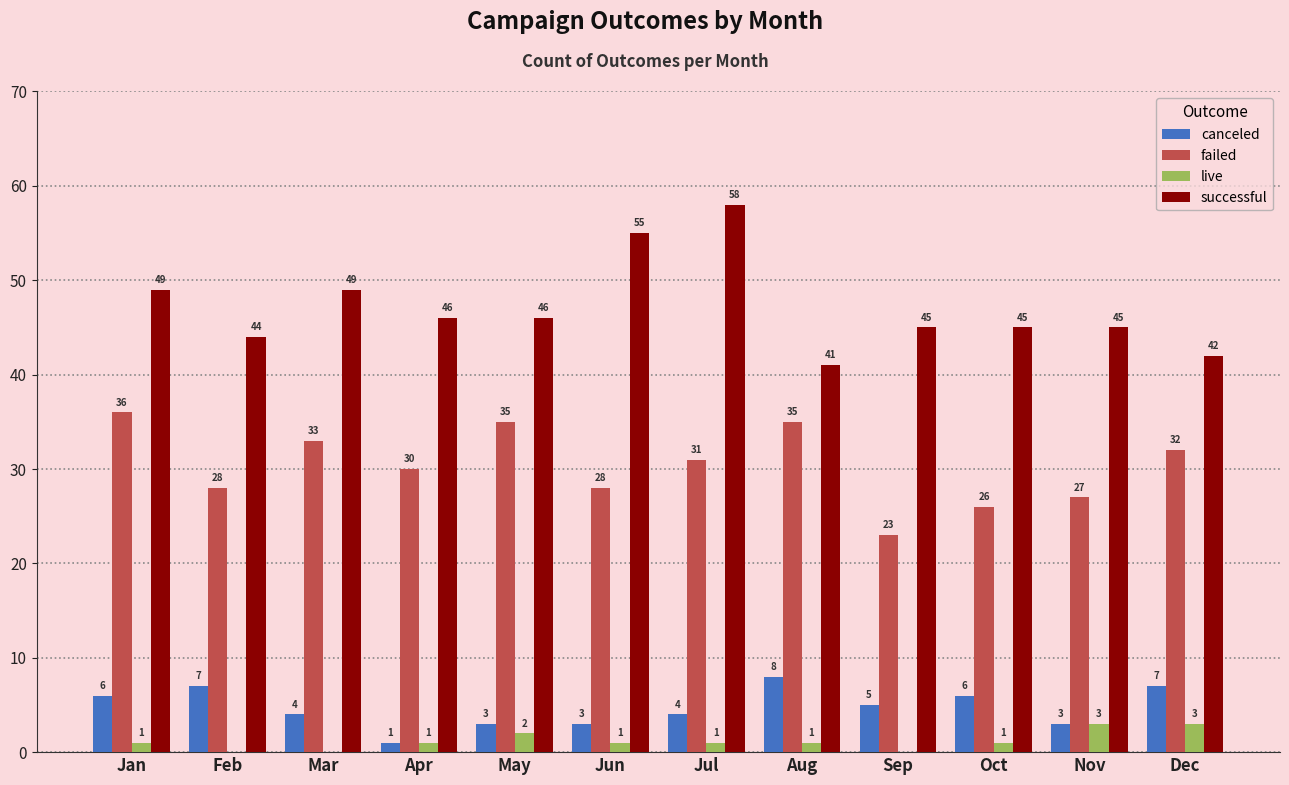

True or false: live has a value of 1 at Jan.

True